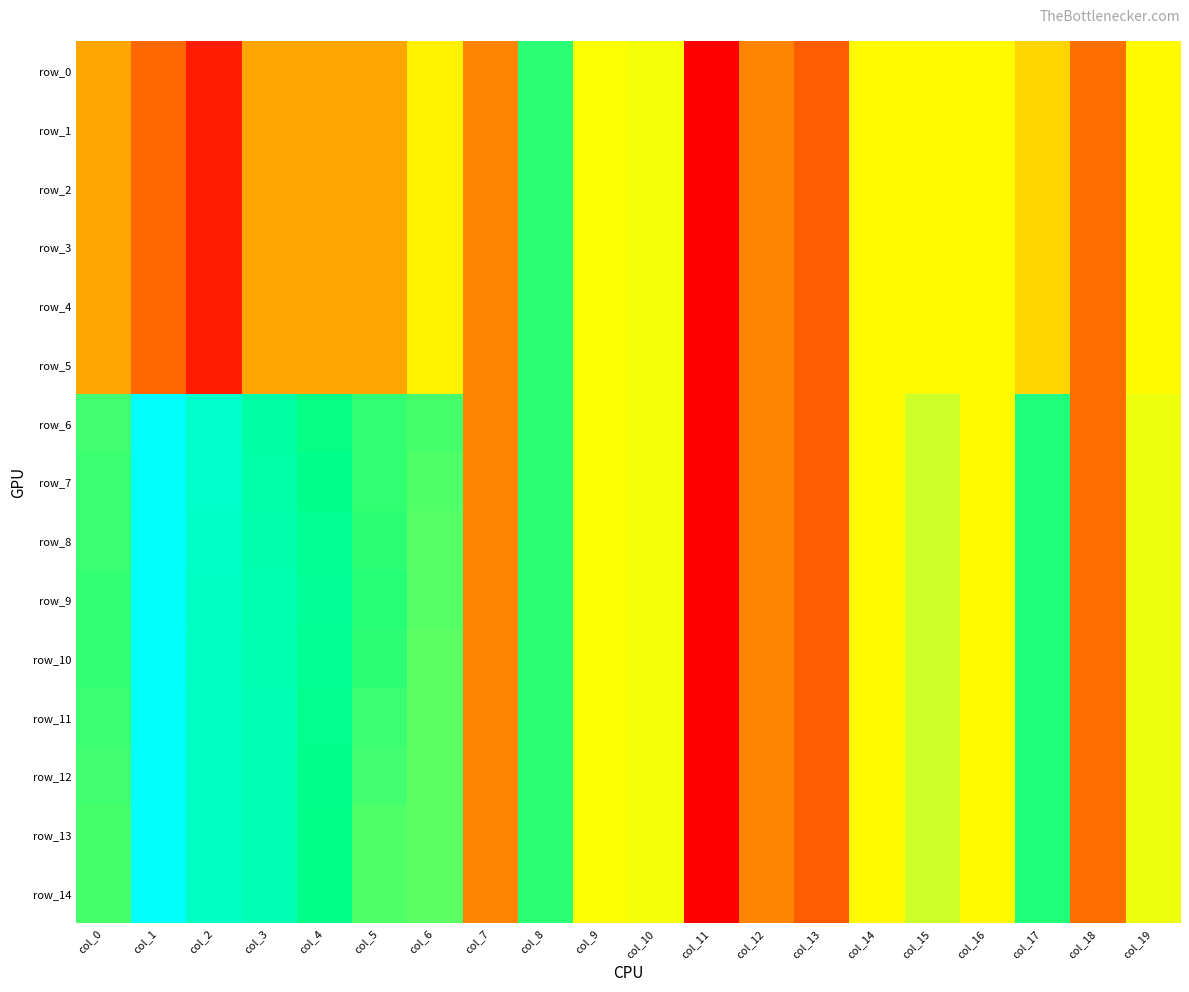

What is the sum of all row_7 values?

1.8